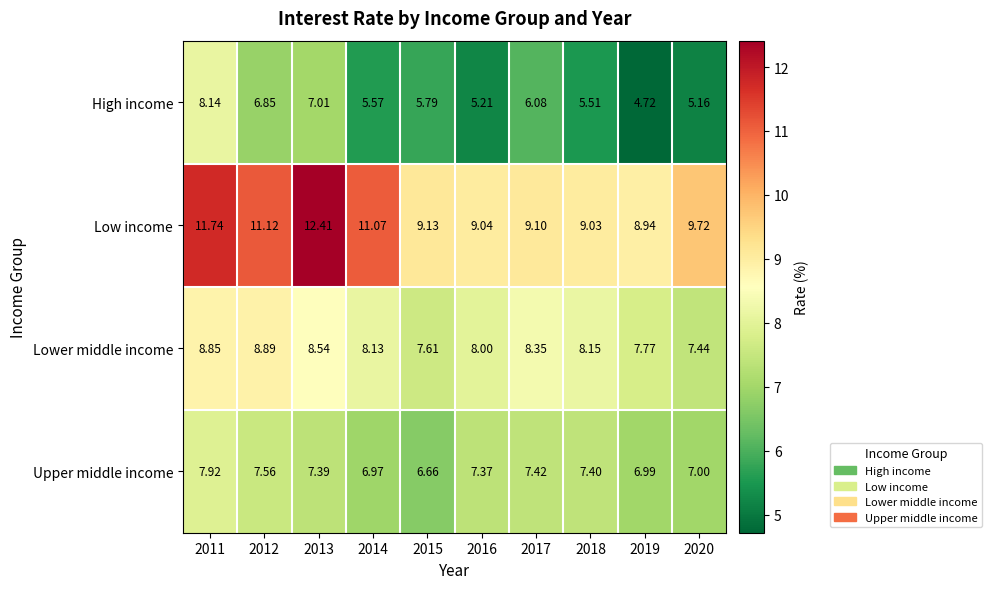

Which series has the largest total across all categories?

Low income